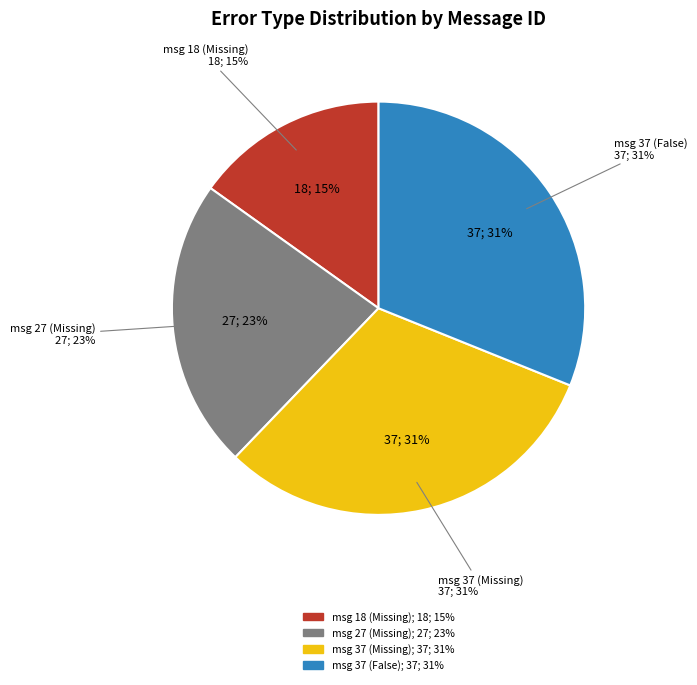

Does SD card write speed is too slow . Not suitable for shooting a 4K video represent more than half of the total?

No